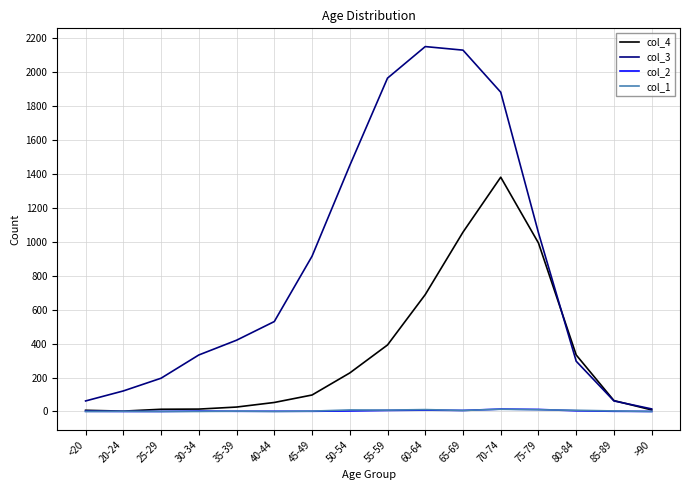

The value of col_2 at 30-34 is 2. True or false?

True